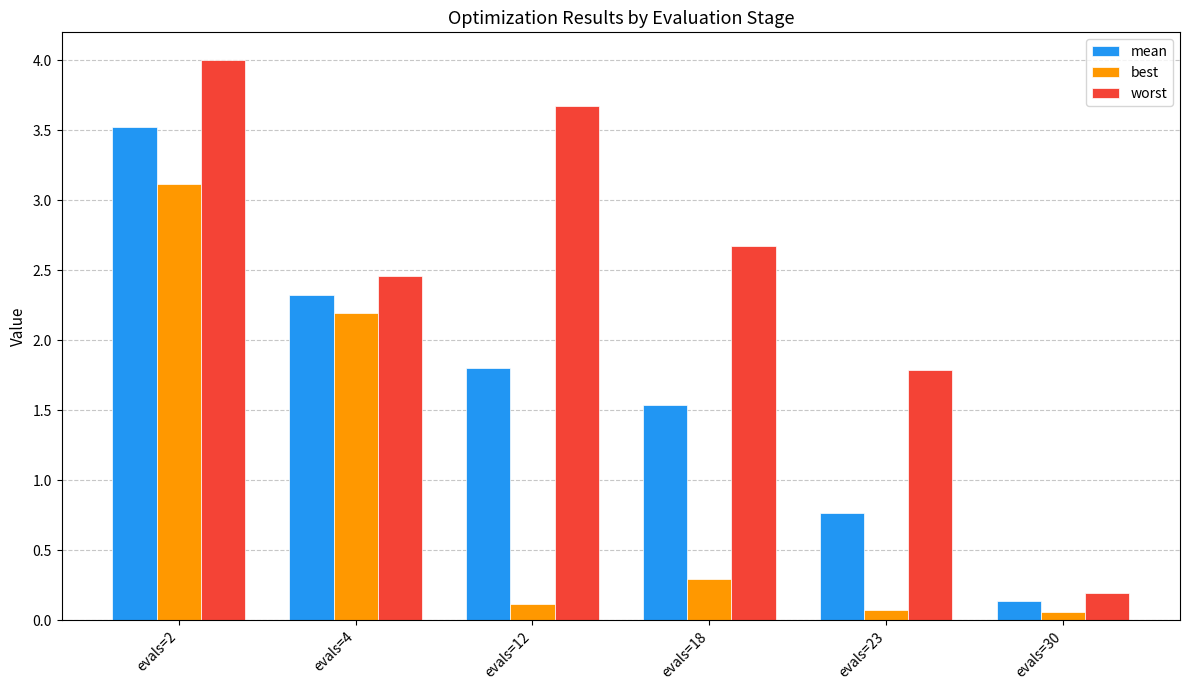

List the series in order of their overall mean, highest first.

worst, mean, best